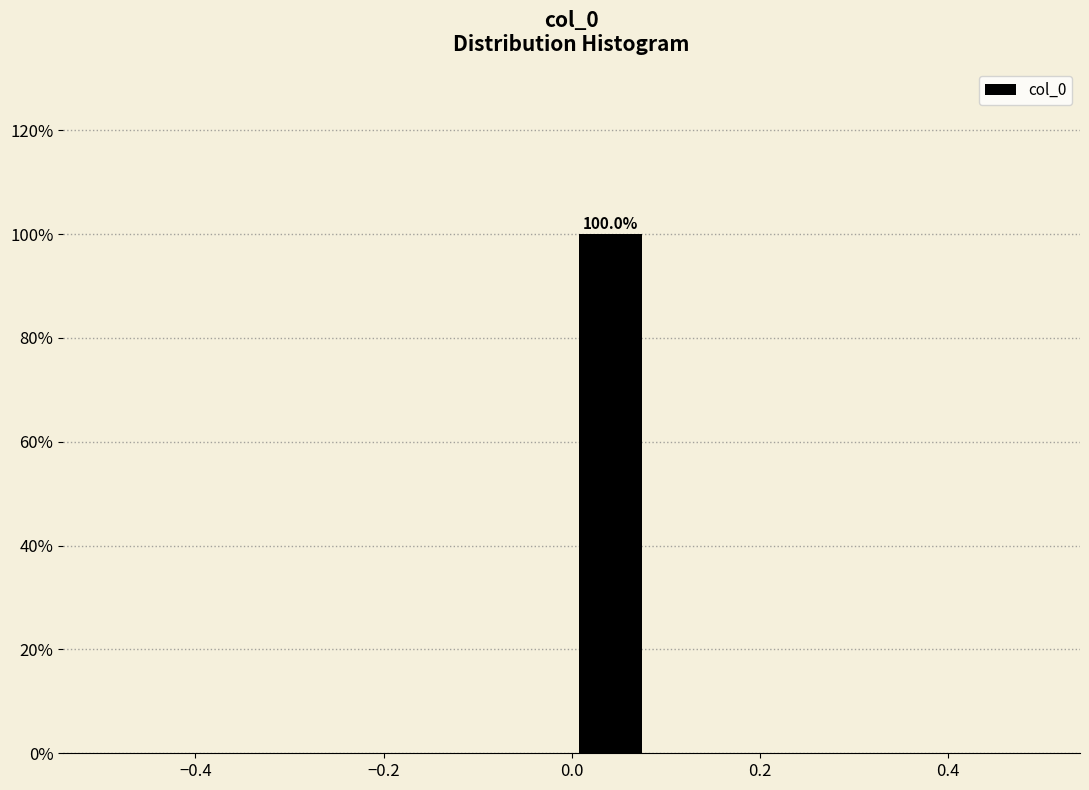

Which range on the x-axis has the tallest bar?

0.00 to 0.08